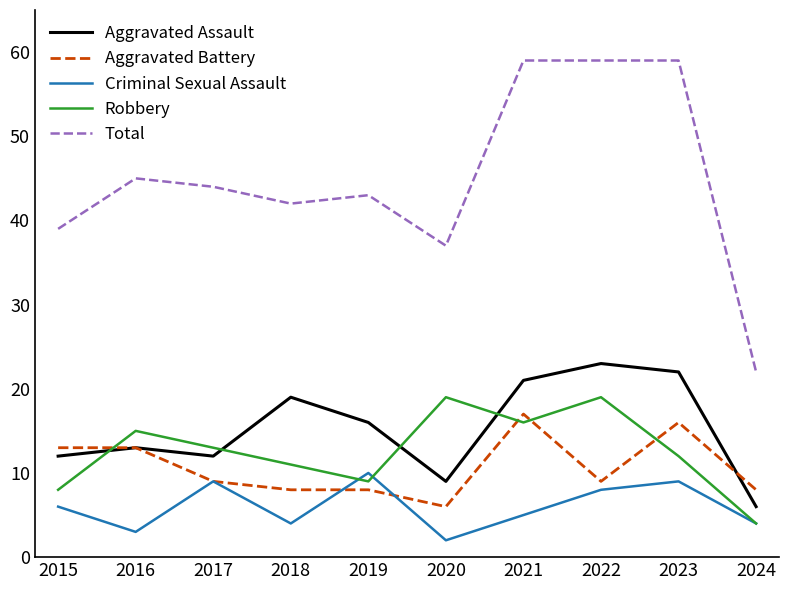

The Robbery series shows 4 at 2024. True or false?

True